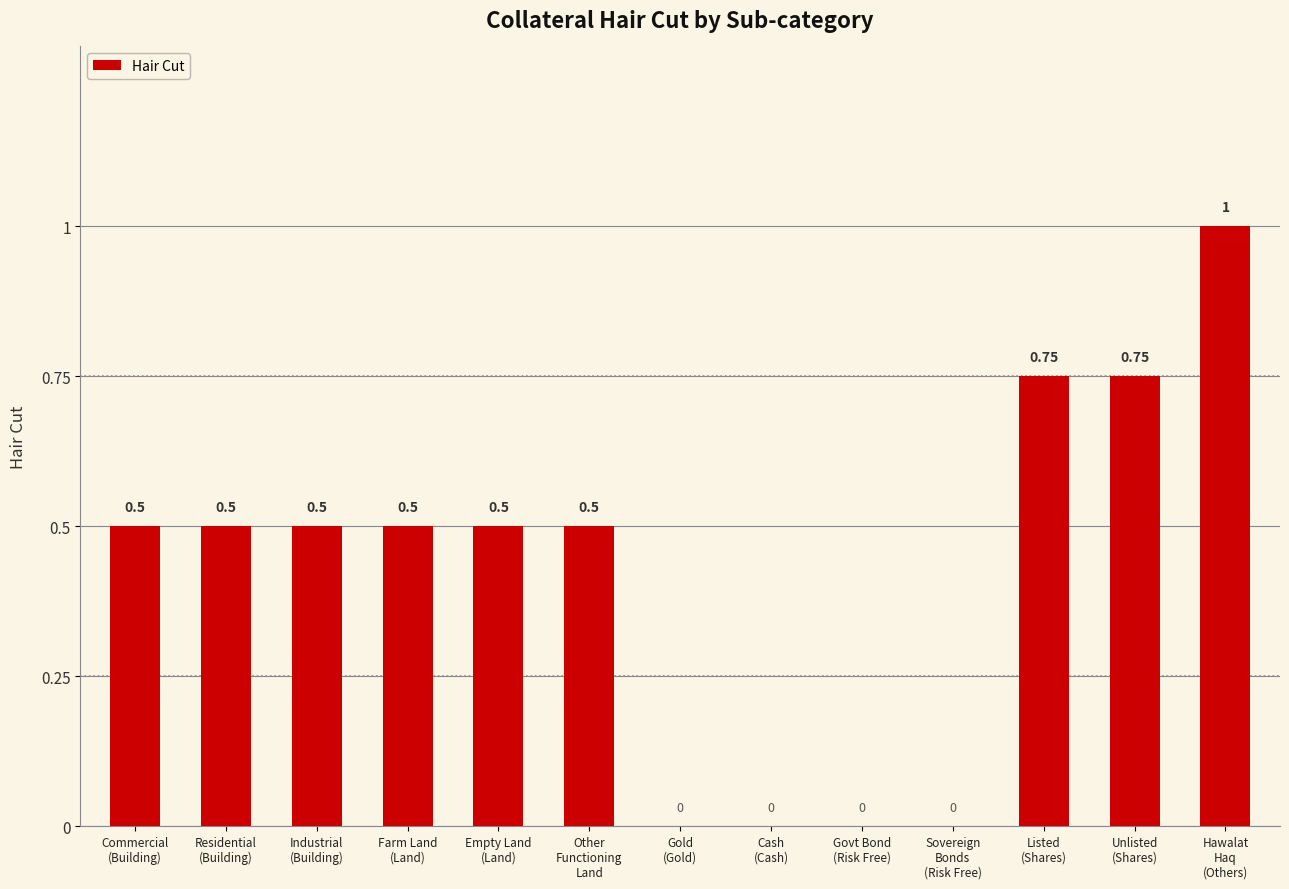

What is the approximate value at Farm Land
(Land)?

0.5